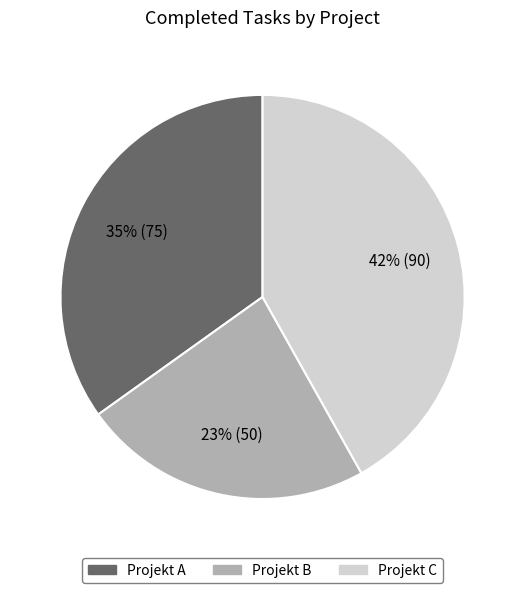

How many segments does this pie chart have?

3